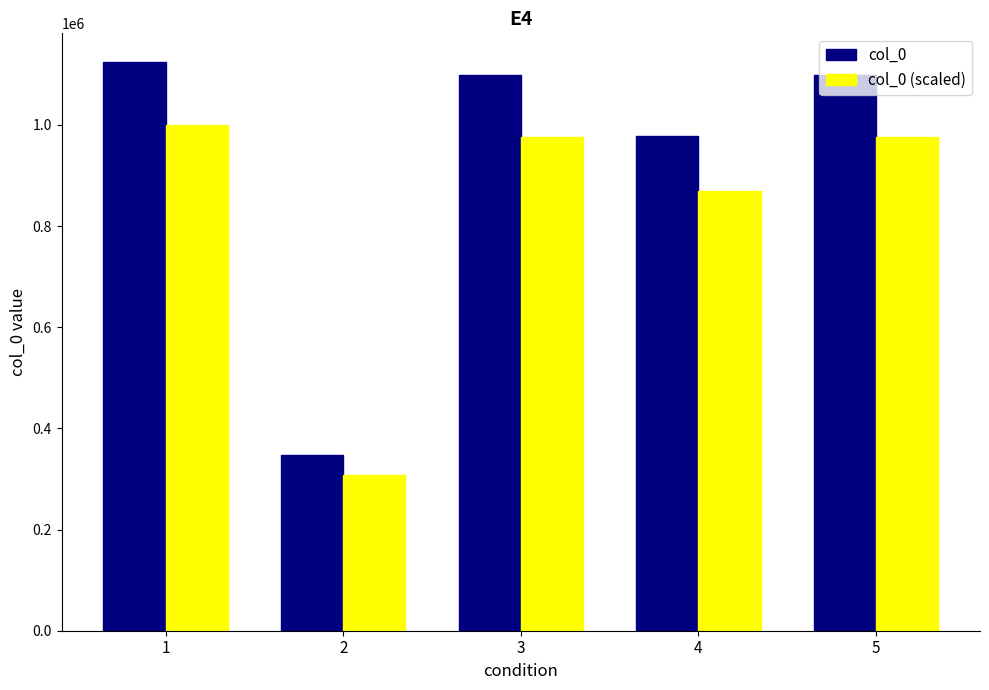

What is the sum of all col_0 values?

4645429.0